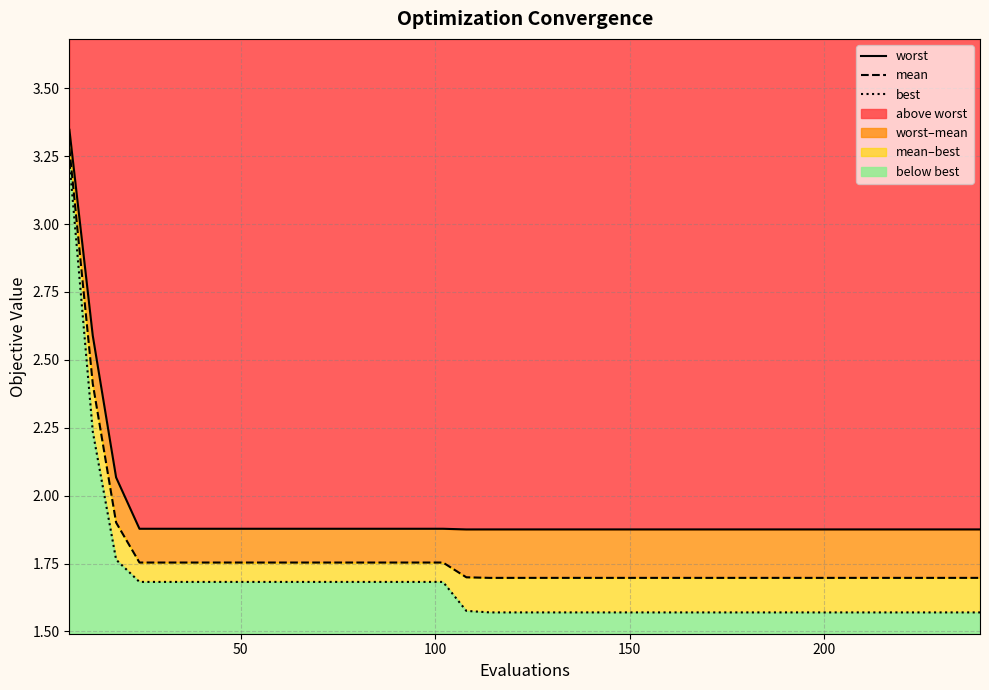

What is the lowest value of the worst series?

1.9